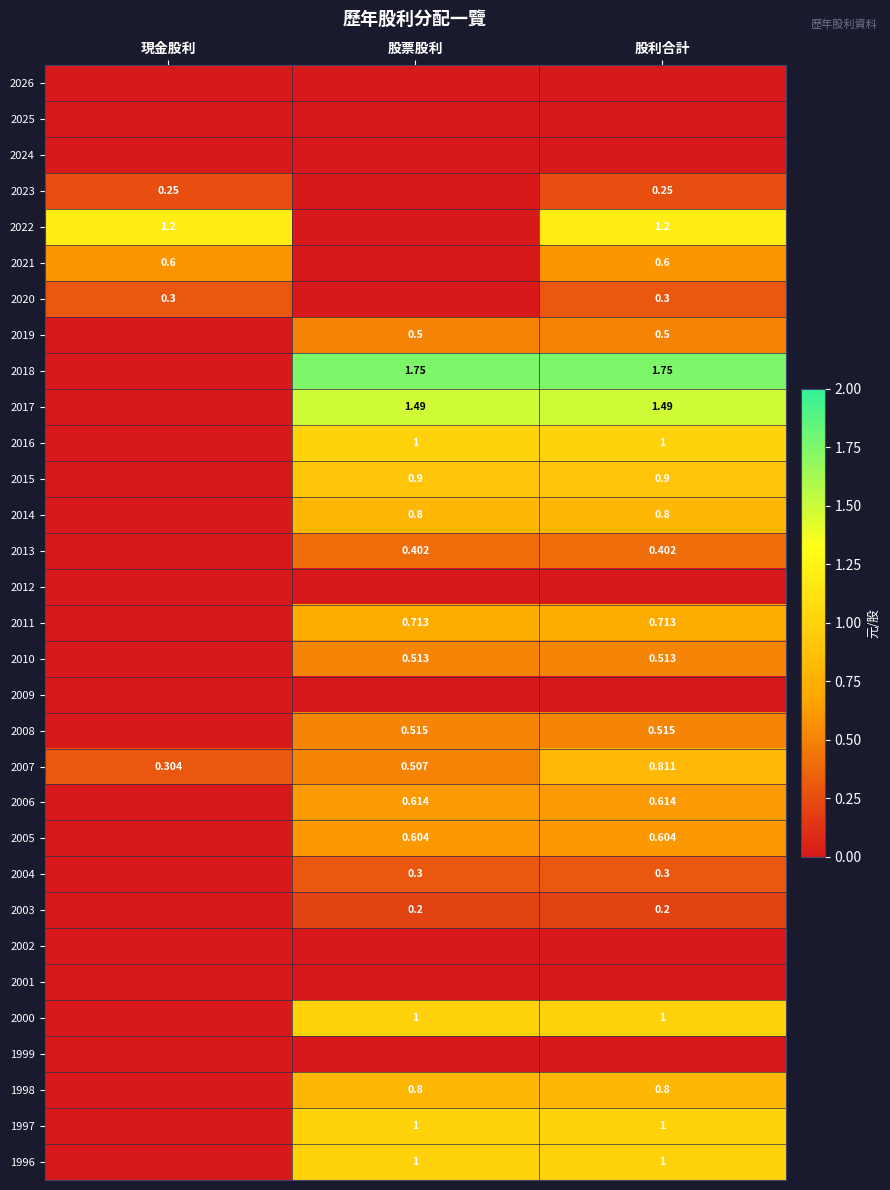

What is the approximate value of 2015 at 股票股利?

0.9